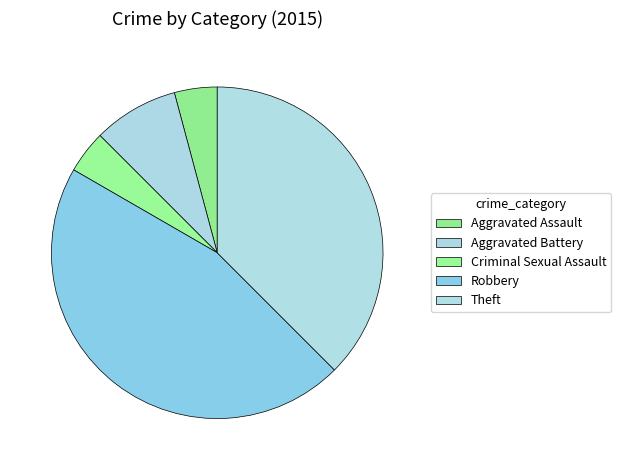

Count the number of slices in the pie.

5